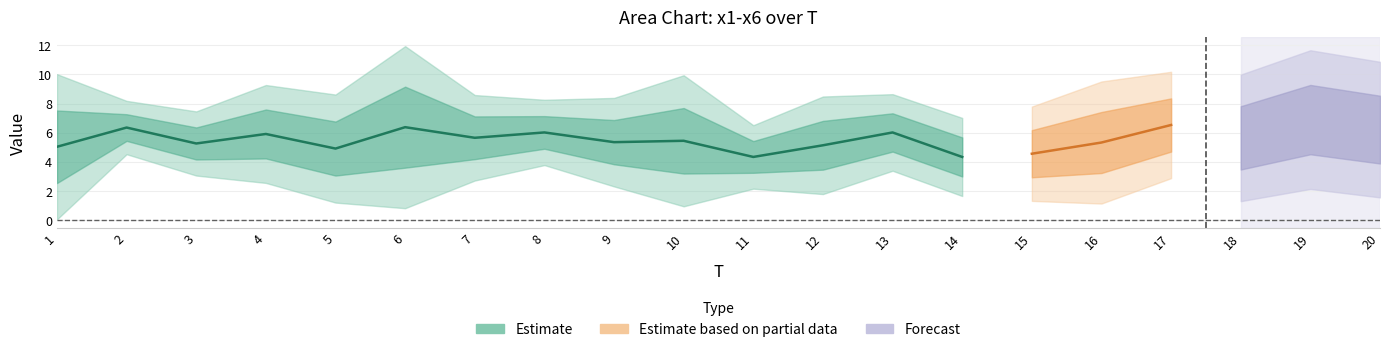

Reading left to right, transcribe all the data shown in this chart.

x1: 3.6	6.1	6.1	6.5	6.0	6.1	7.2	6.9	6.9	7.9	4.7	2.5	6.8	5.3	6.9	6.3	4.3	2.2	7.6	2.6
x2: 3.7	6.4	6.7	5.6	3.2	5.7	2.5	5.8	6.3	2.2	4.5	6.6	7.4	4.0	2.8	5.5	4.0	7.6	4.5	4.3
x3: 2.1	7.1	6.1	7.9	3.1	3.2	6.3	4.2	7.2	7.2	4.3	6.8	3.8	5.3	6.5	2.2	7.1	4.0	4.1	9.6
x4: 4.4	4.5	3.9	3.0	8.5	3.4	6.0	6.9	4.2	6.7	2.9	4.0	4.8	6.0	3.4	7.3	7.1	8.6	10.2	8.0
x5: 9.5	7.1	4.6	7.6	4.2	9.6	5.7	7.3	4.4	6.2	3.3	6.8	7.2	3.2	3.1	3.0	7.7	5.1	9.6	5.8
x6: 7.0	7.0	4.1	4.9	4.5	10.4	6.2	5.0	3.1	2.5	6.3	4.2	6.2	2.2	4.6	7.8	9.1	6.5	5.5	7.1